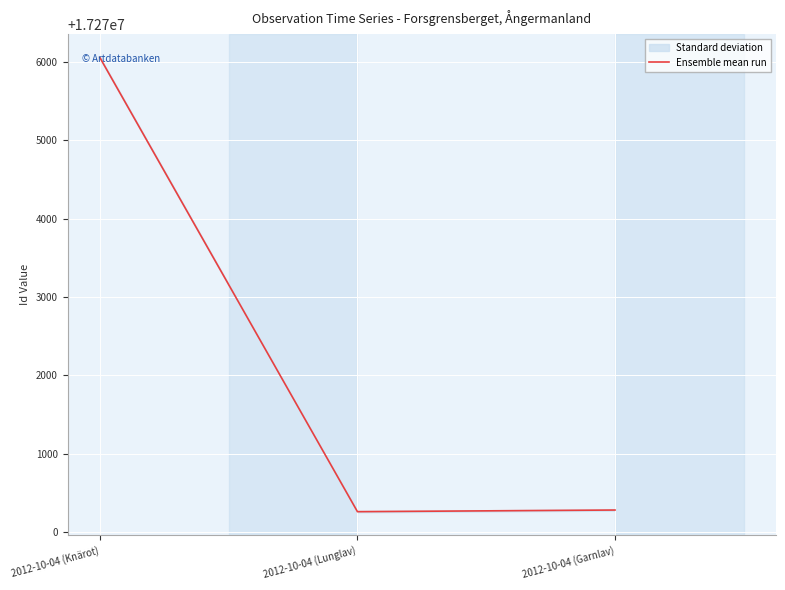

What is the sum of all values?

51816597